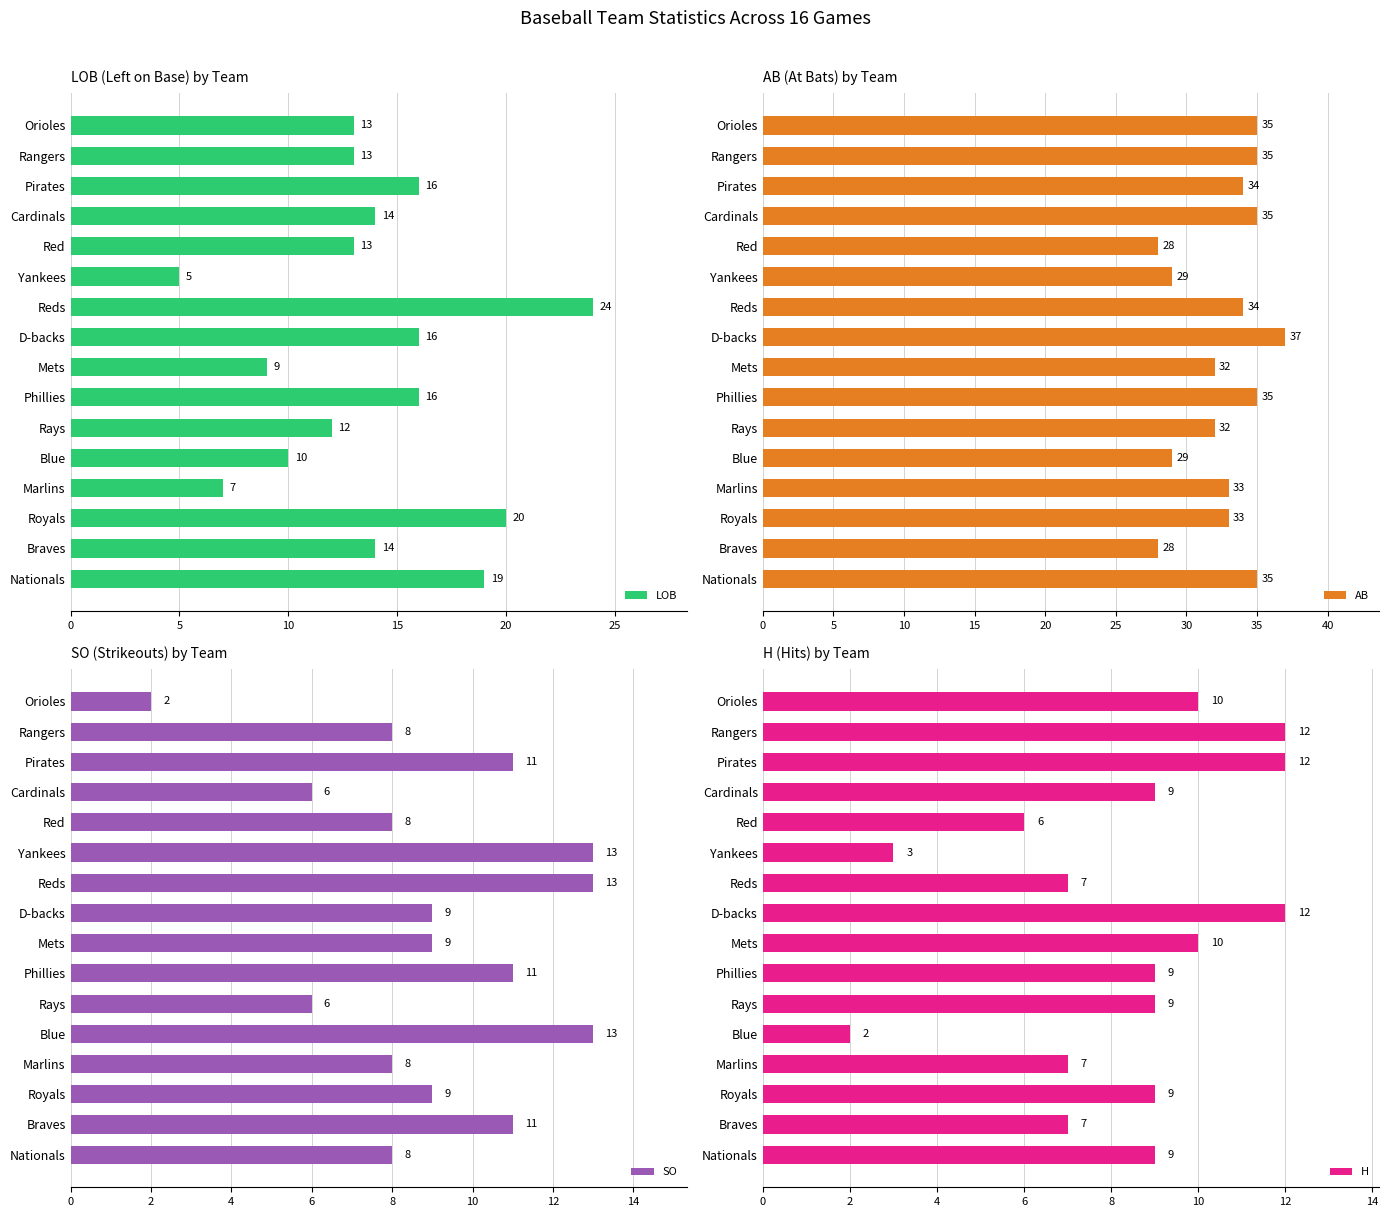

What is the approximate value of LOB at Marlins, to the nearest 5?

5